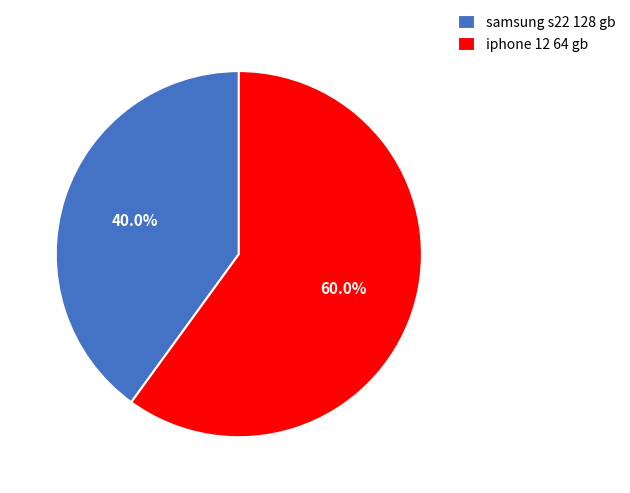

To the nearest percent, what is the difference between the largest and smallest slice percentages?

20%